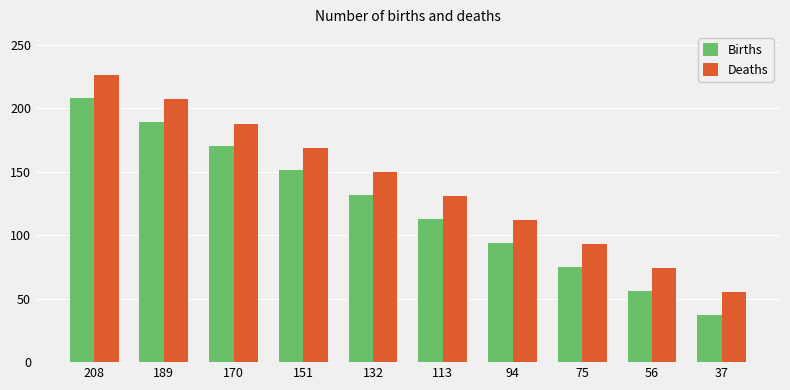

At 151, list the series in order from smallest to largest.

Births, Deaths